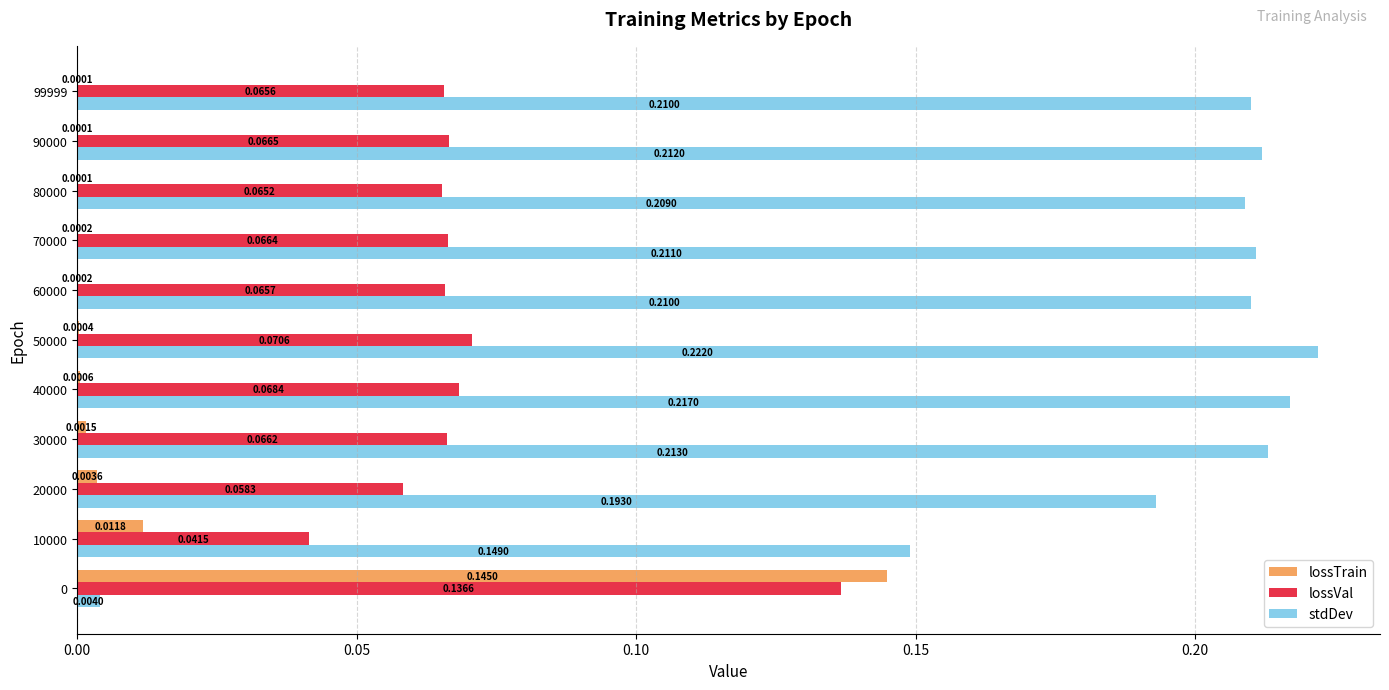

What is the sum of all lossVal values?

0.8